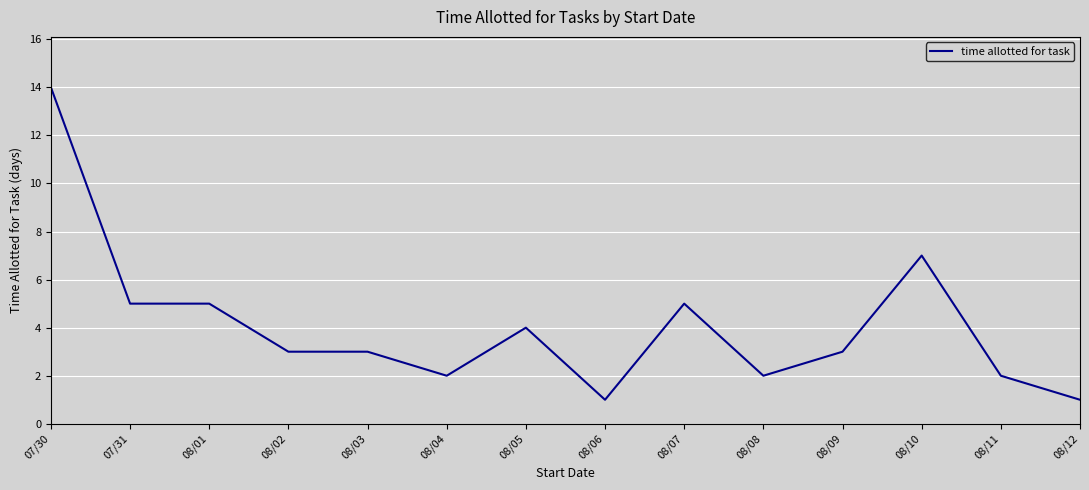

Approximately how many times larger is the value at 08/07 compared to 08/04?

2.5